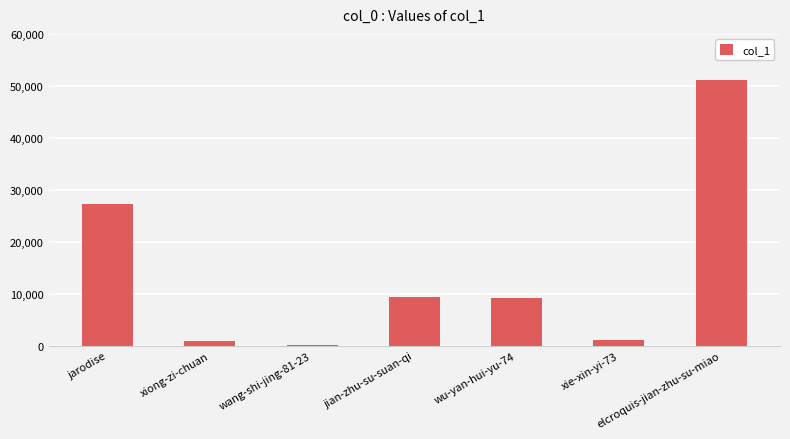

Are the bars horizontal?

No